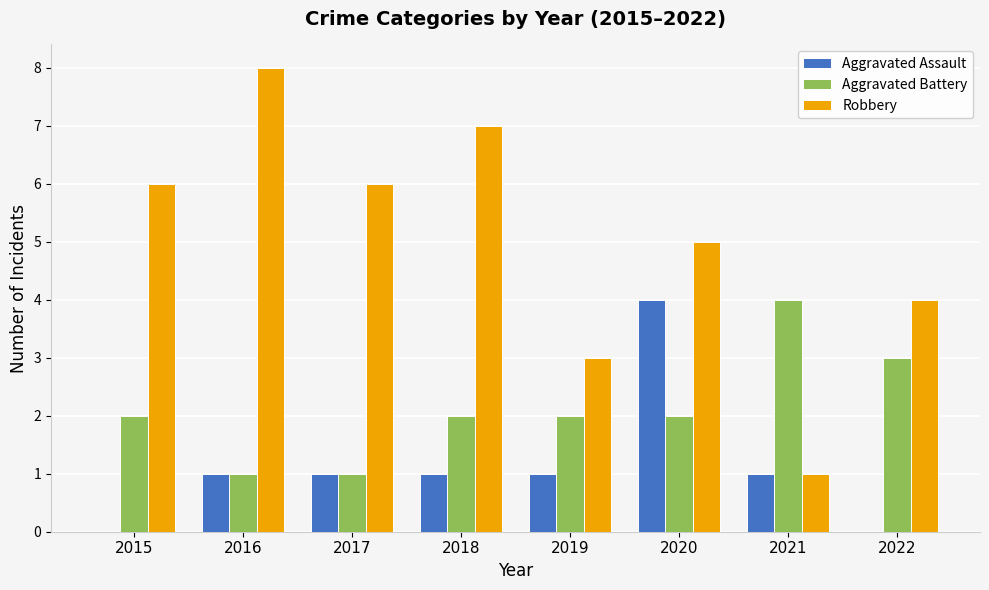

Which label corresponds to the largest value in the chart?

2016